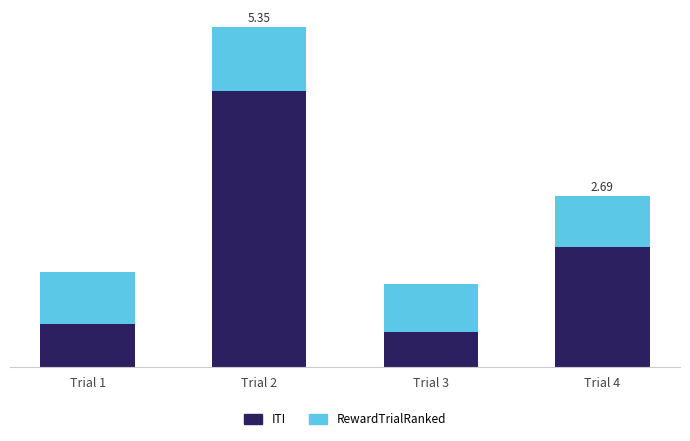

What is the value of the ITI bar at the 4th from the left?

1.9